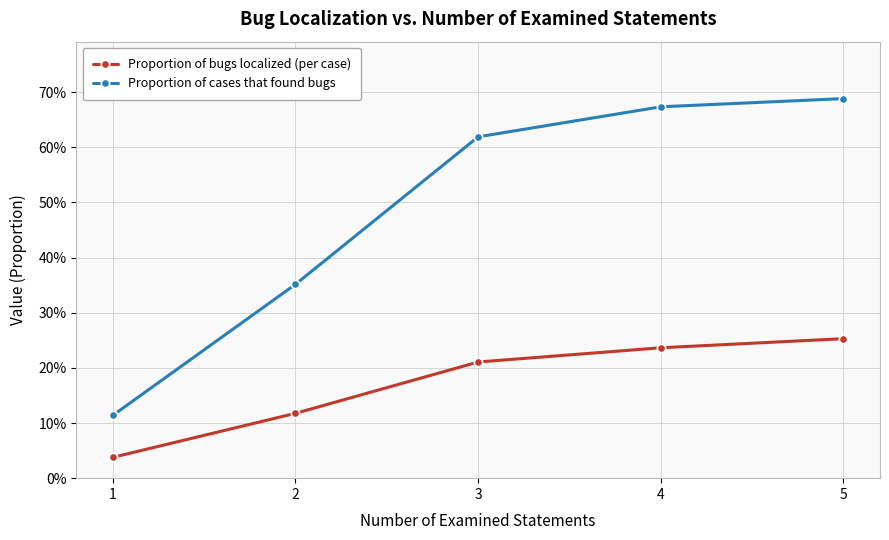

What is the spread (max minus min) of values at 1?

0.1